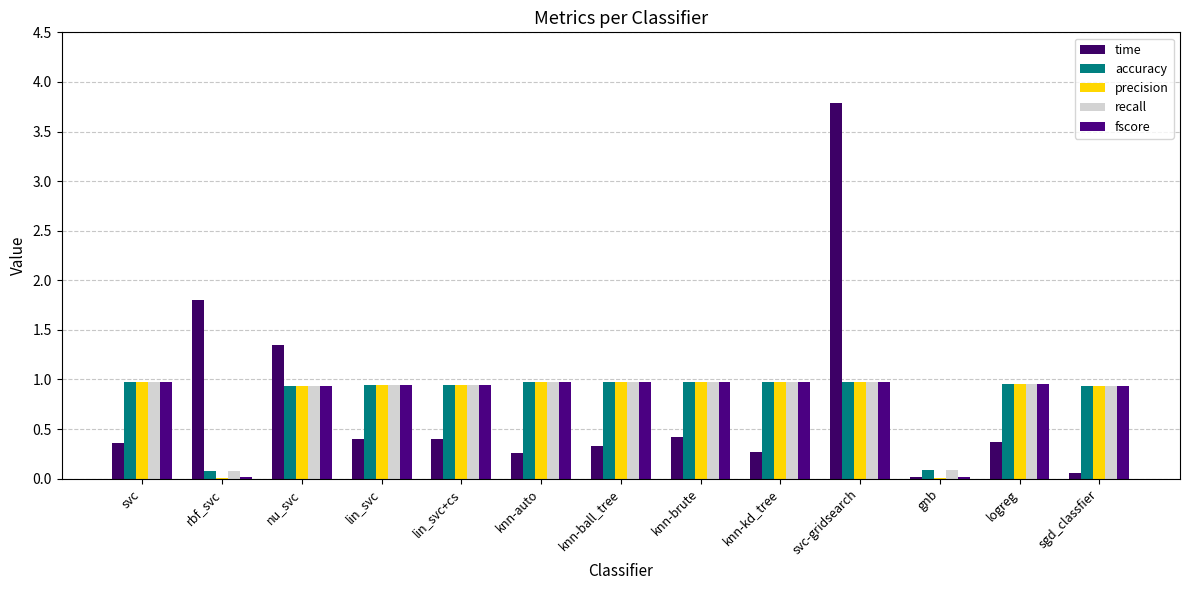

Which series has the largest total across all categories?

accuracy